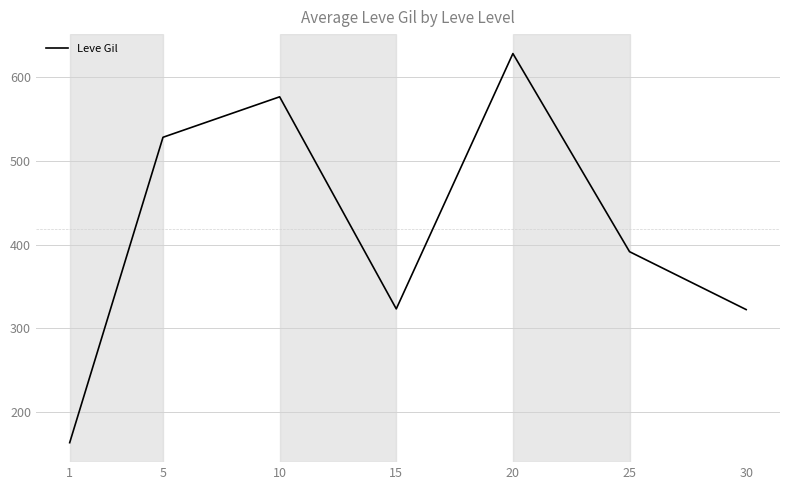

Which category has the lowest value across all series?

1